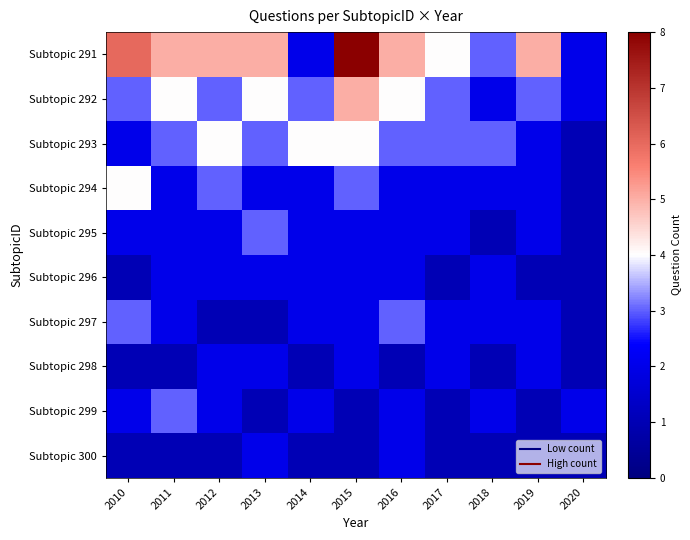

What is the total value across all series at 2016?

26